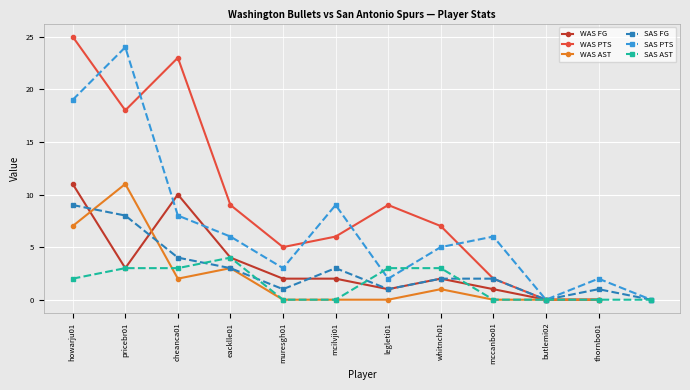

At which label does WAS PTS reach its peak?

howarju01